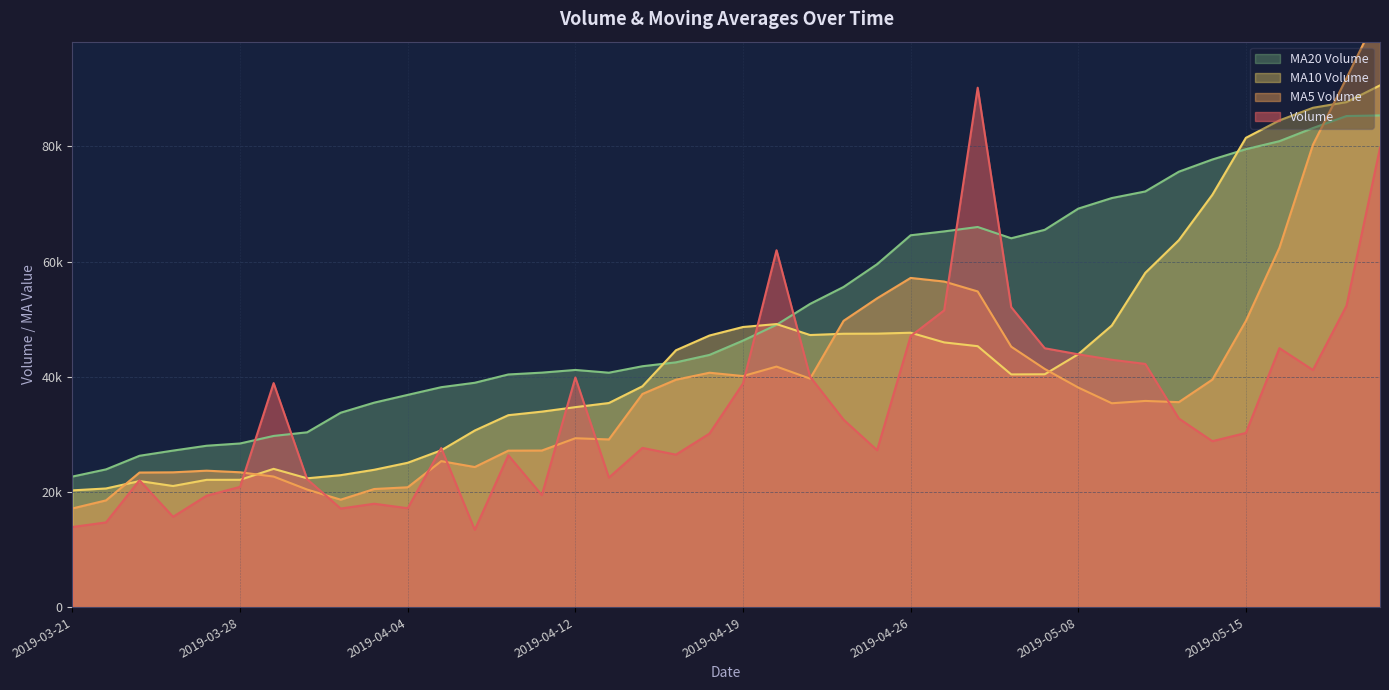

Which has a higher value, 2019-04-08 or 2019-04-16?

2019-04-16